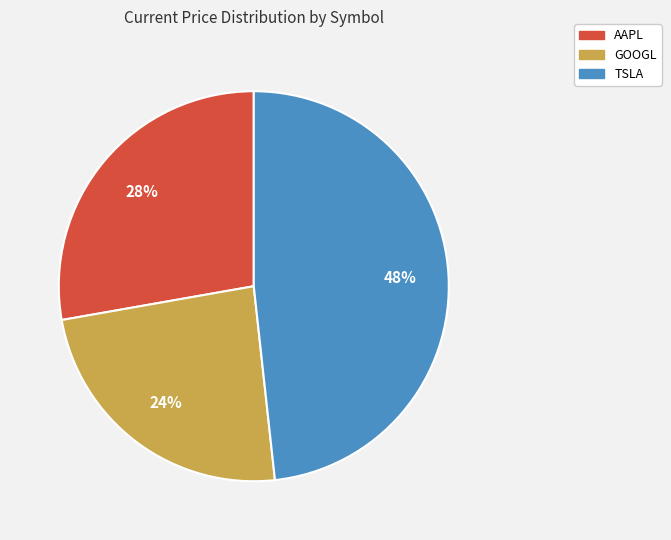

To the nearest percent, what percentage of the pie is TSLA?

48%